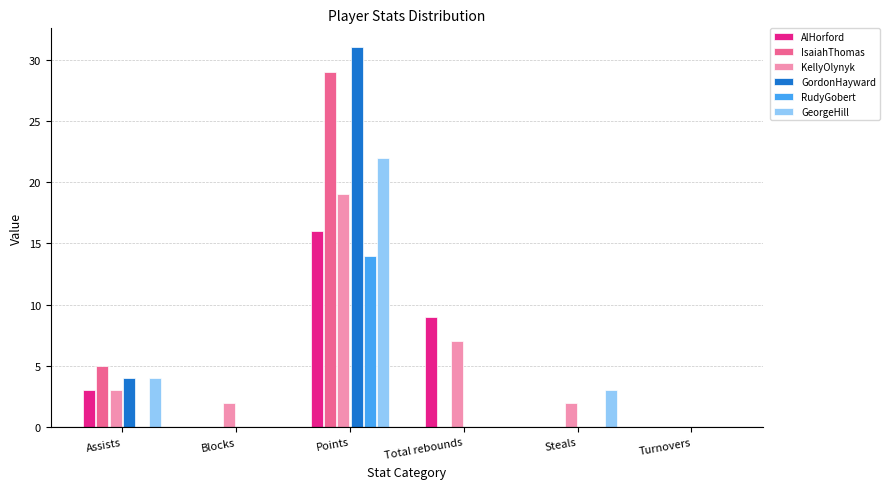

Where is GeorgeHill nearest to the value 11?

Assists